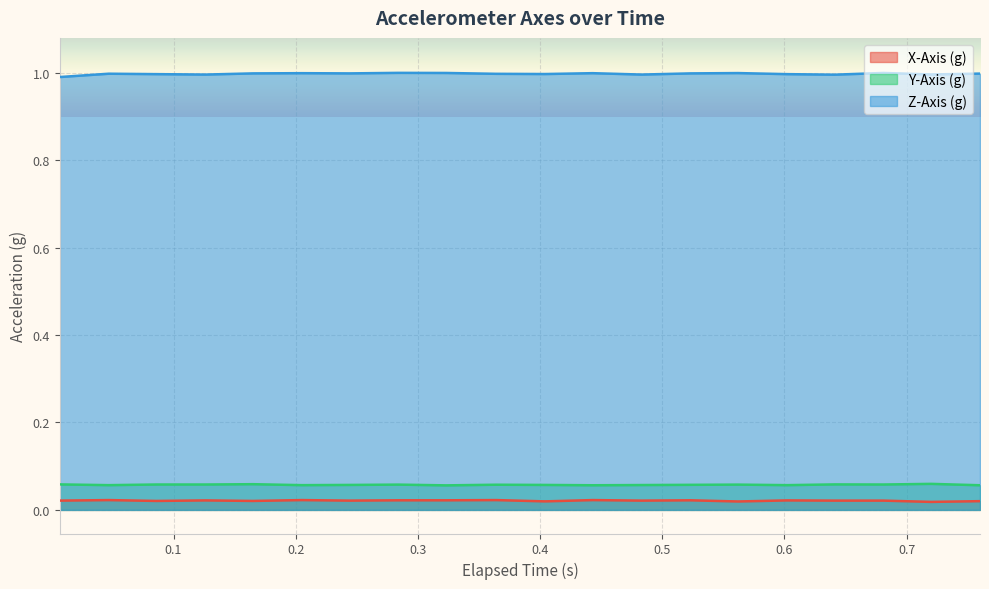

How many lines are shown in the chart?

3